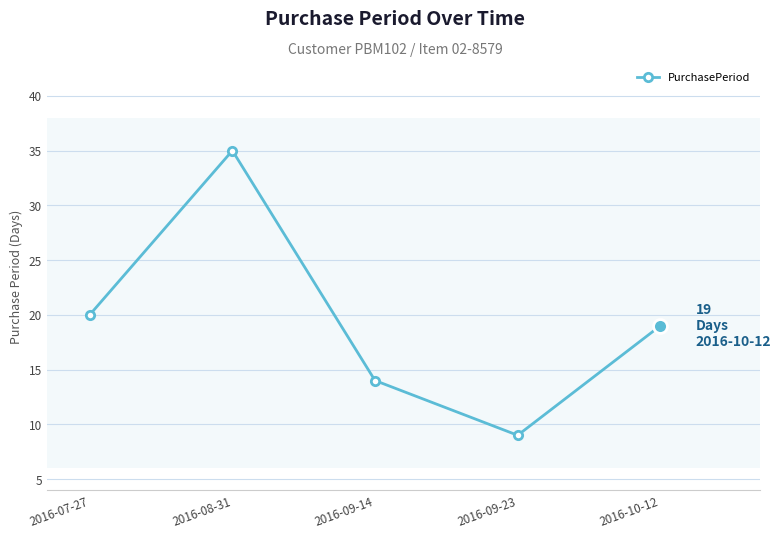

What is the label of the 2nd point from the right?

2016-09-23